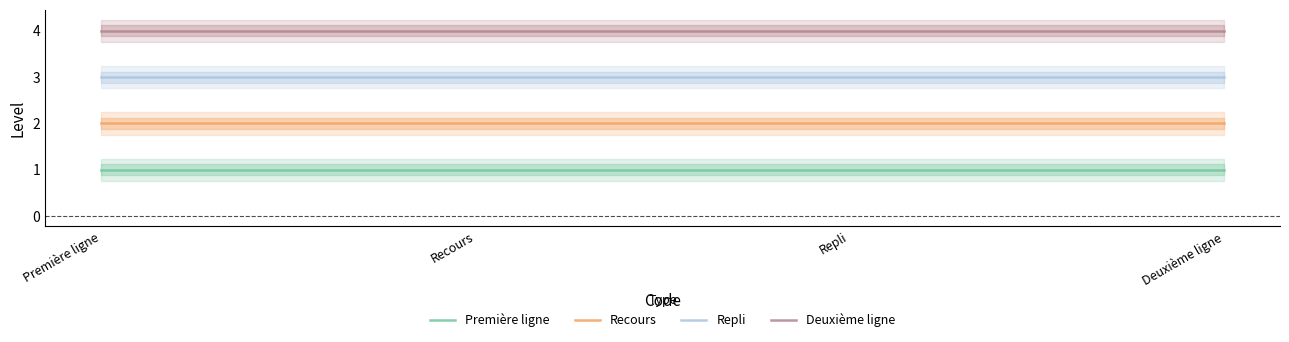

Which series changed the most between Recours and Deuxième ligne?

Première ligne